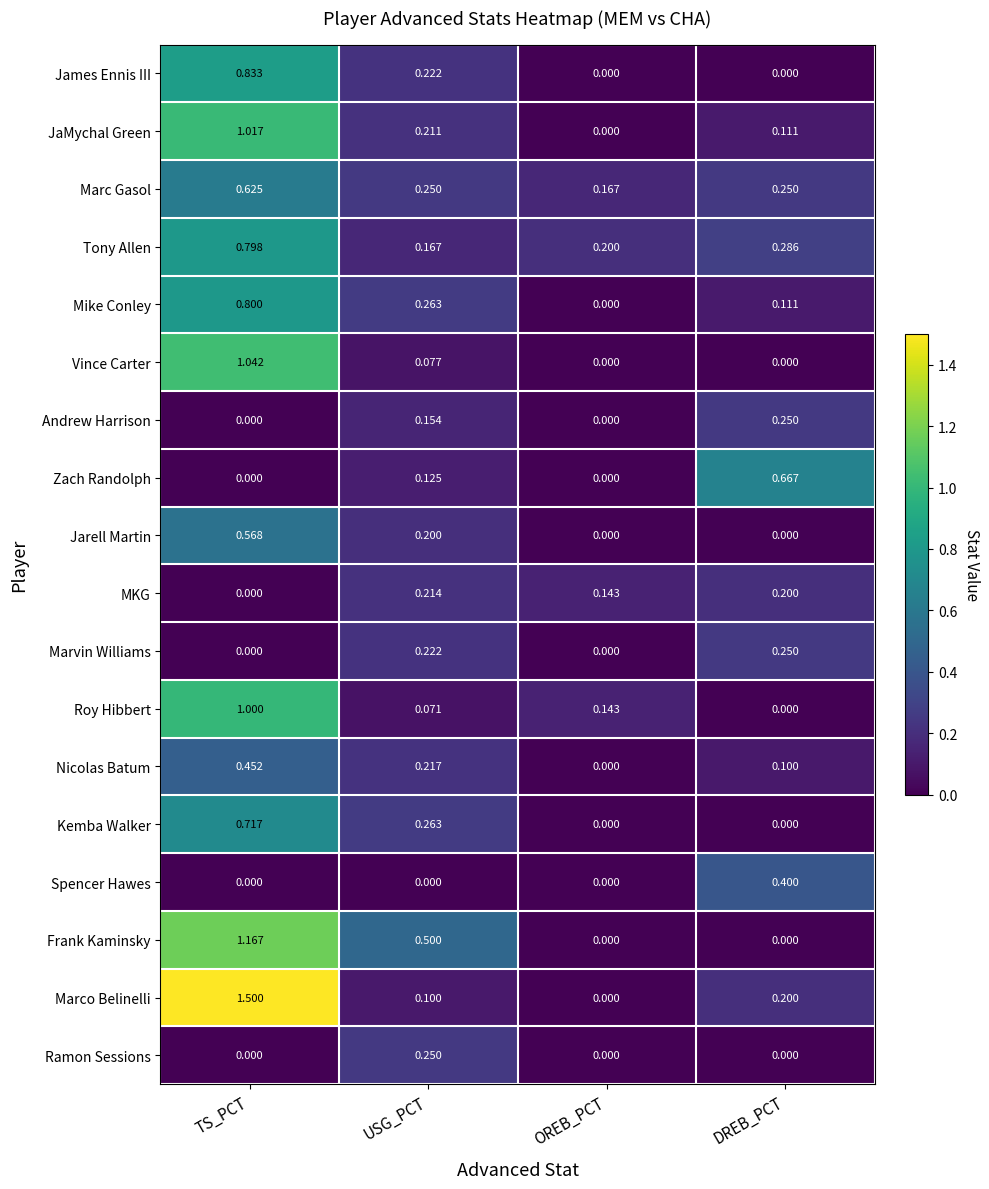

List the labels in order of Mike Conley value, smallest first.

OREB_PCT, DREB_PCT, USG_PCT, TS_PCT